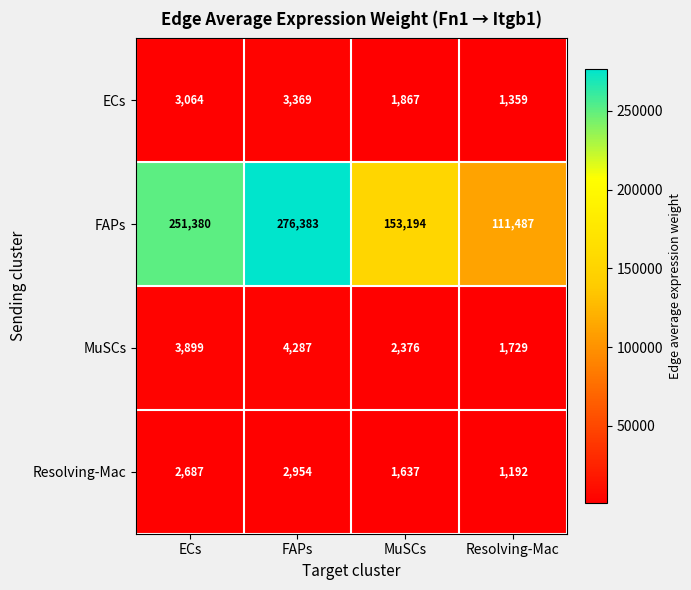

At which label does ECs reach its minimum?

Resolving-Mac